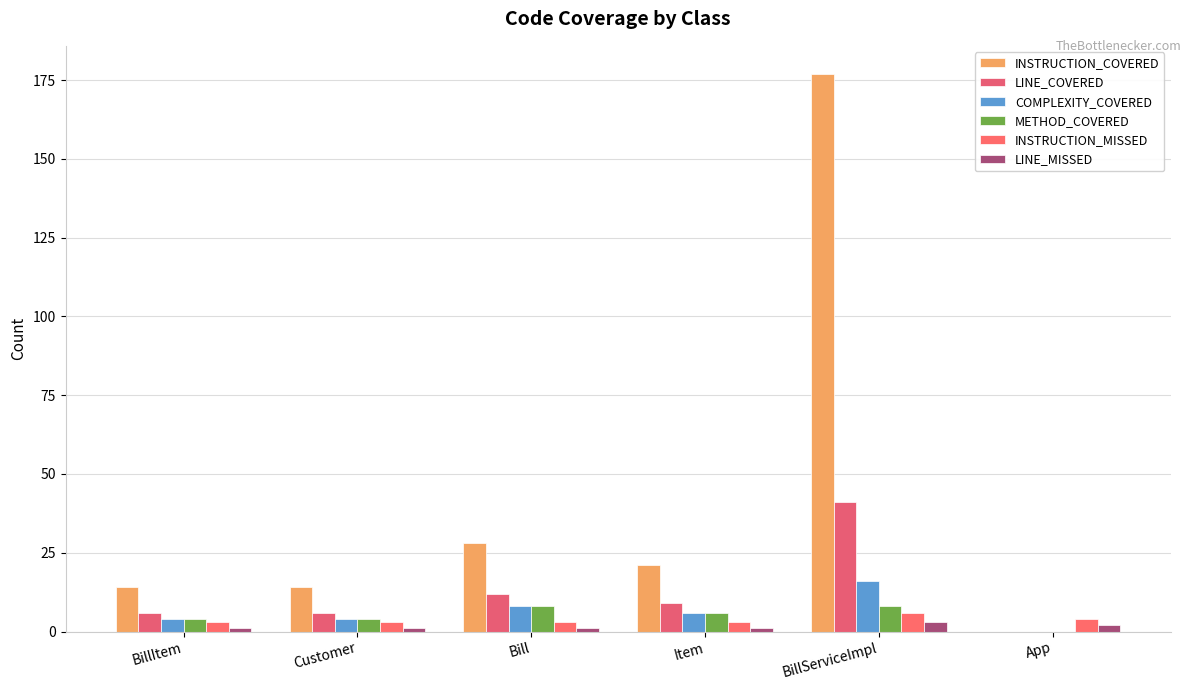

Are the bars grouped side by side (vs. stacked)?

Yes